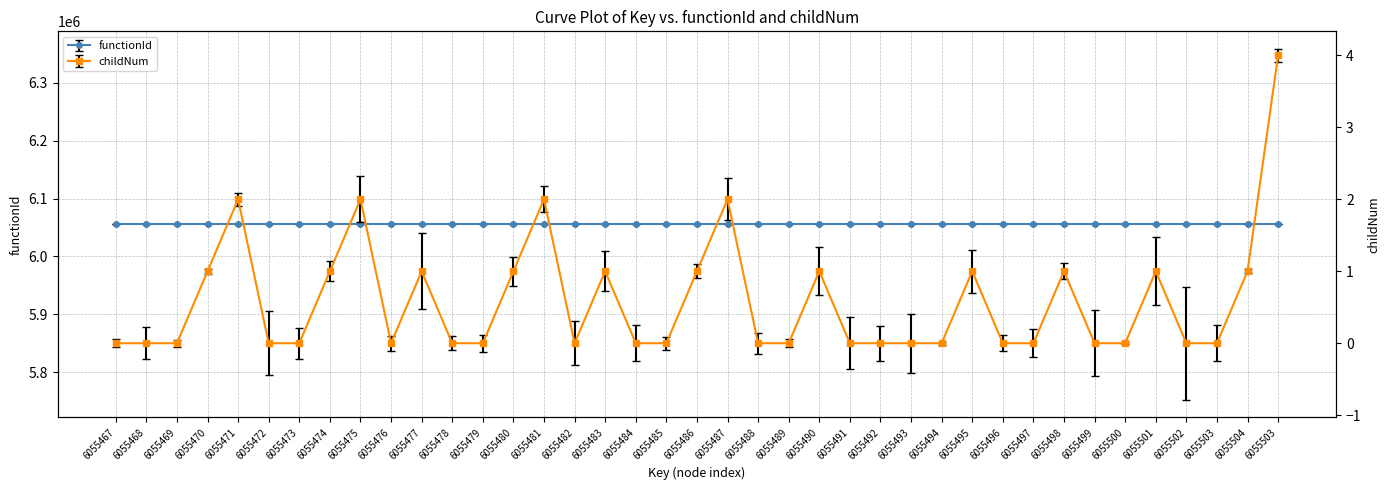

The value at 6055470 is 1. True or false?

False